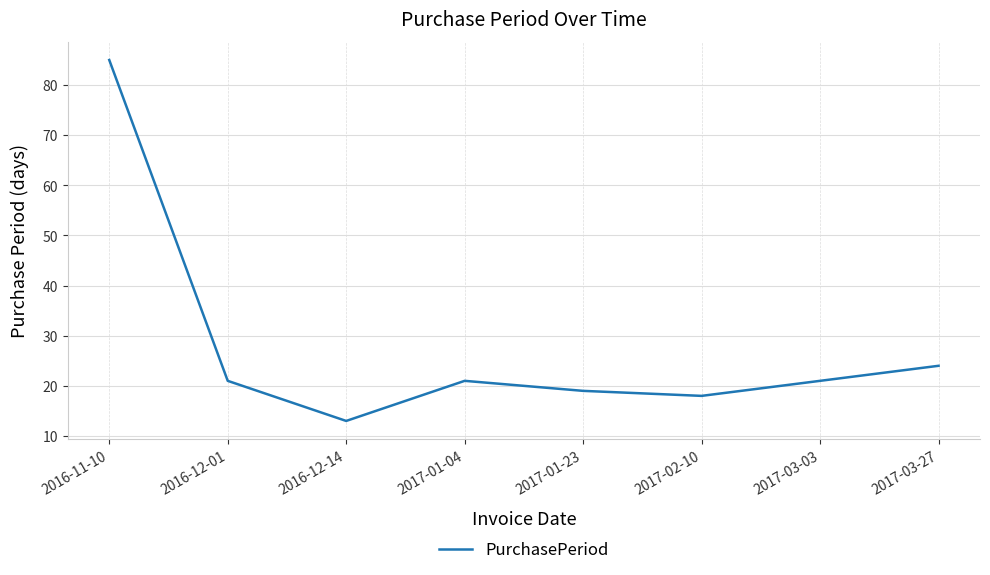

True or false: the data shows 21 at 2017-01-04.

True